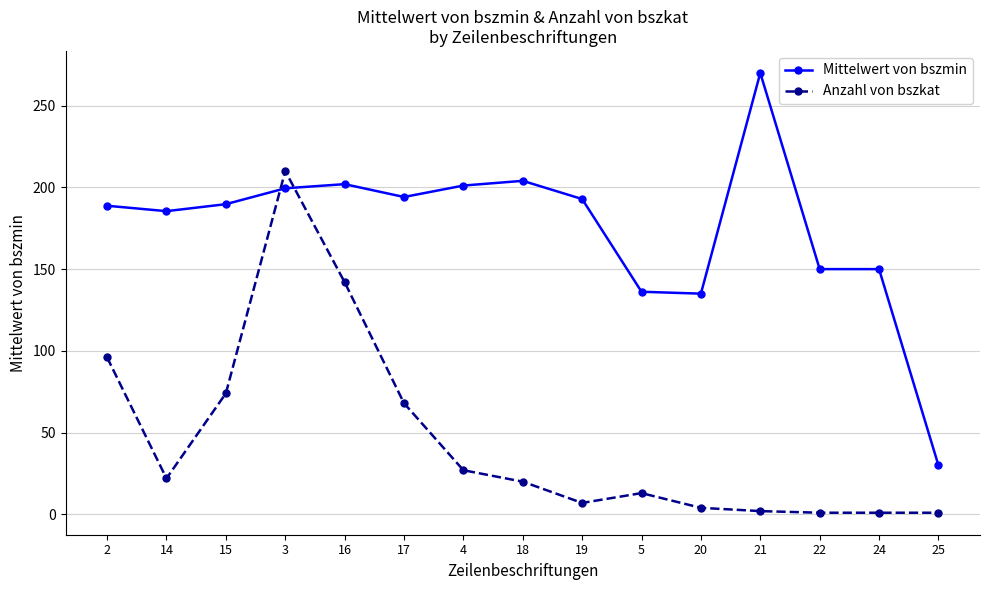

How many times do Anzahl von bszkat and Mittelwert von bszmin cross each other?

2